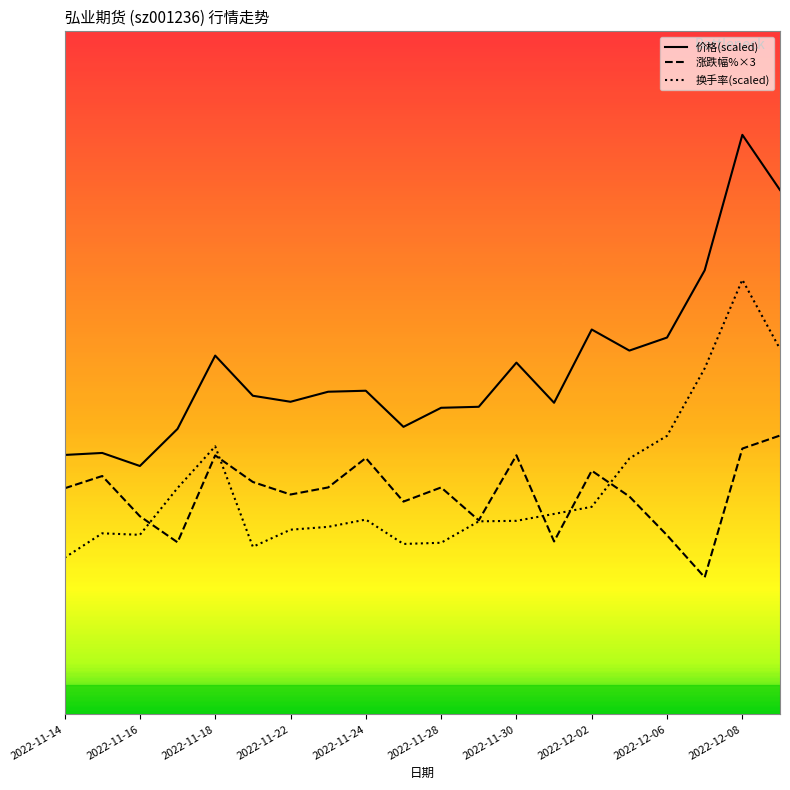

What are all the series names shown in the legend?

价格(scaled), 涨跌幅%×3, 换手率(scaled)